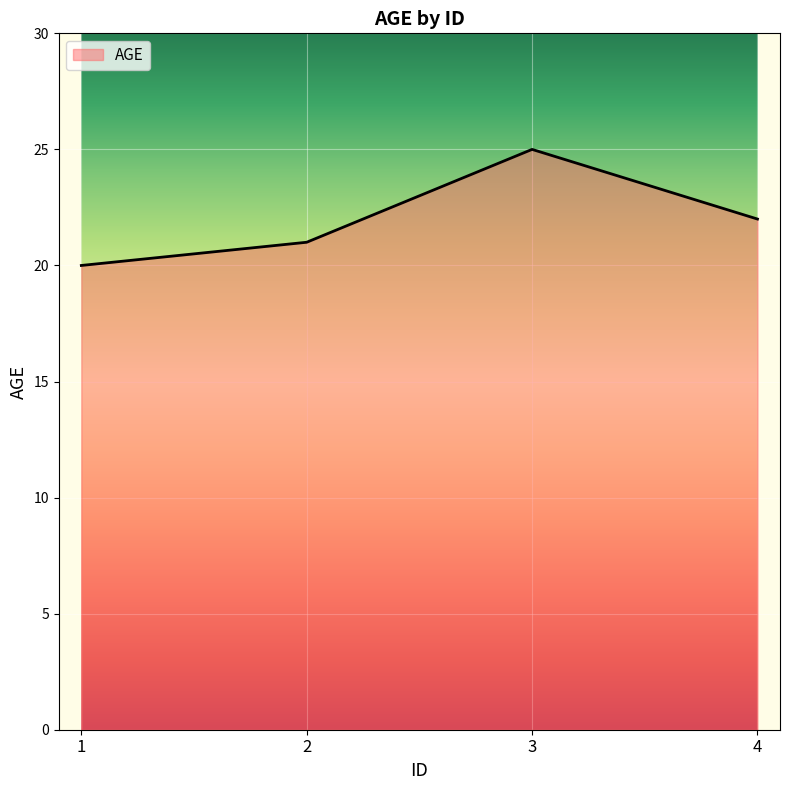

What is the minimum value shown in the chart?

20